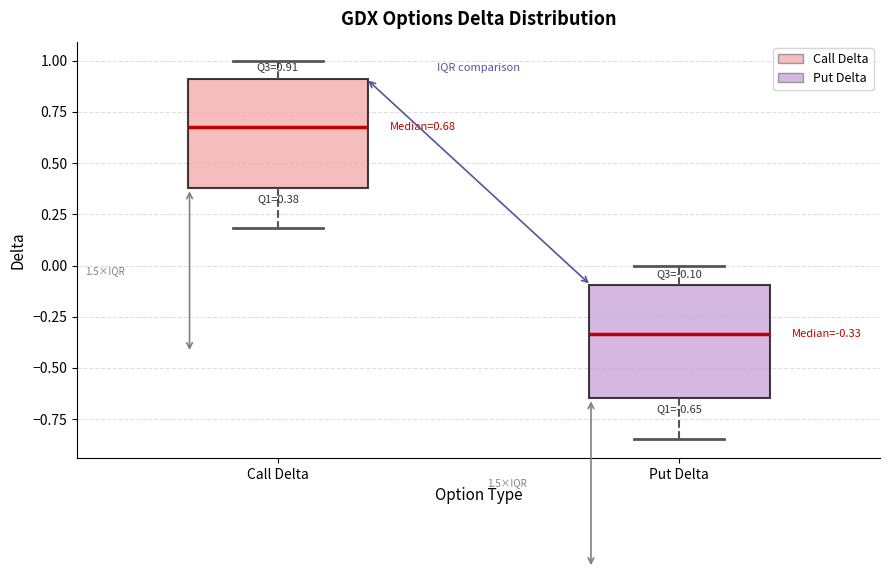

Which box's median line is the lowest?

Put Delta